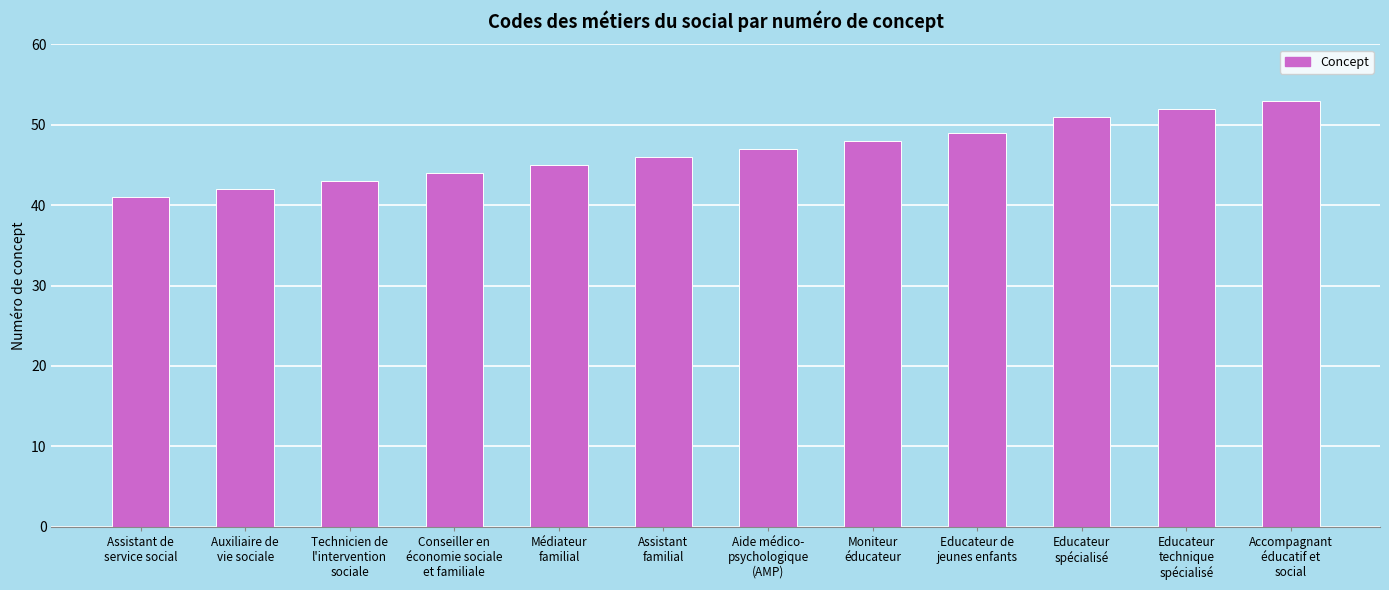

Reading left to right, what are all the values shown in this chart?

Assistant de
service social=41	Auxiliaire de
vie sociale=42	Technicien de
l'intervention
sociale=43	Conseiller en
économie sociale
et familiale=44	Médiateur
familial=45	Assistant
familial=46	Aide médico-
psychologique
(AMP)=47	Moniteur
éducateur=48	Educateur de
jeunes enfants=49	Educateur
spécialisé=51	Educateur
technique
spécialisé=52	Accompagnant
éducatif et
social=53